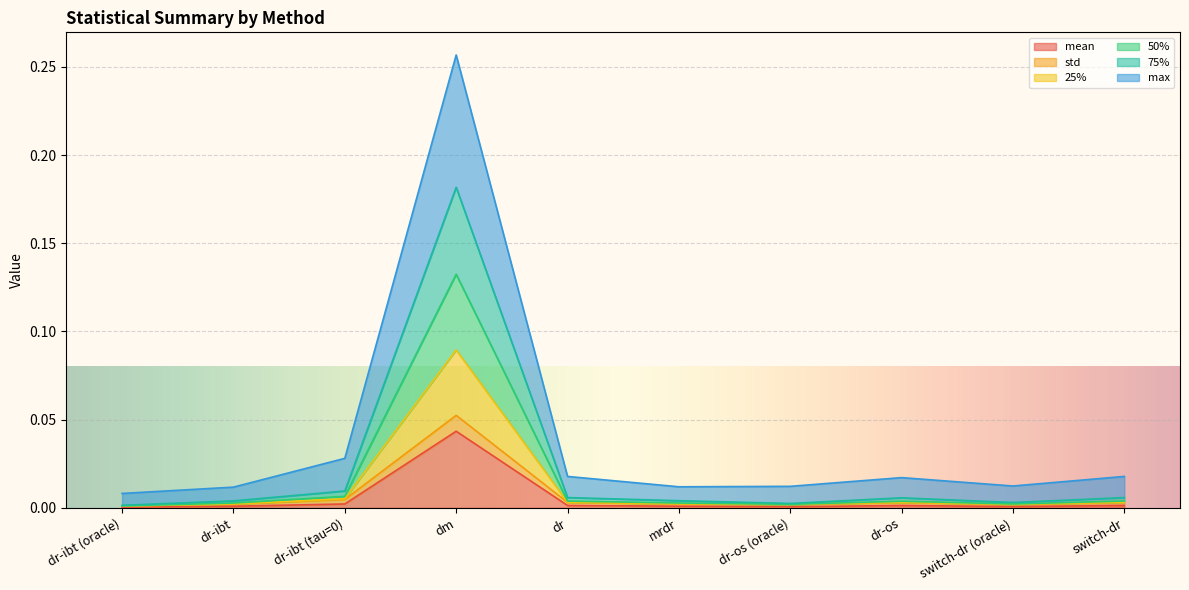

The mean series shows 0.0 at dr-os (oracle). True or false?

True